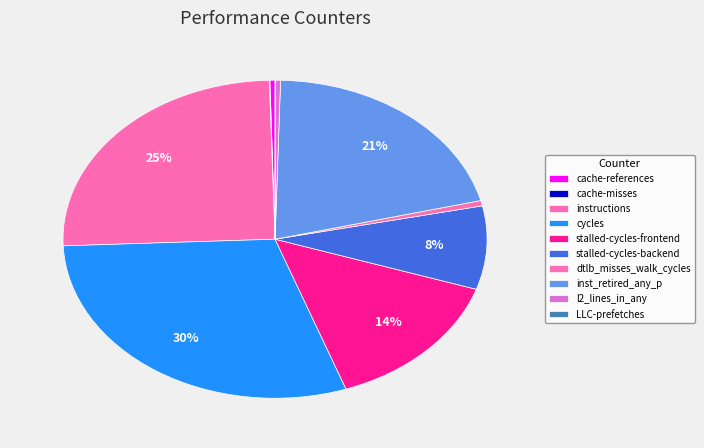

Is the sum of dtlb_misses_walk_cycles and inst_retired_any_p greater than half?

No